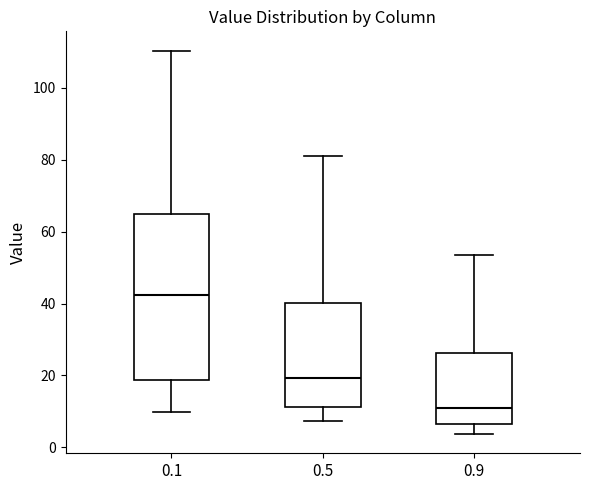

Reading left to right, transcribe this box plot: for each box, give where its median line is, the range the box spans, and where its two whiskers end, as read against the y-axis. The values are not printed on the chart, so give them approximately, as read against the axis.

0.1: median 42, box 18 to 64, whiskers 10 to 110
0.5: median 20, box 12 to 40, whiskers 8 to 80
0.9: median 12, box 6 to 26, whiskers 4 to 54